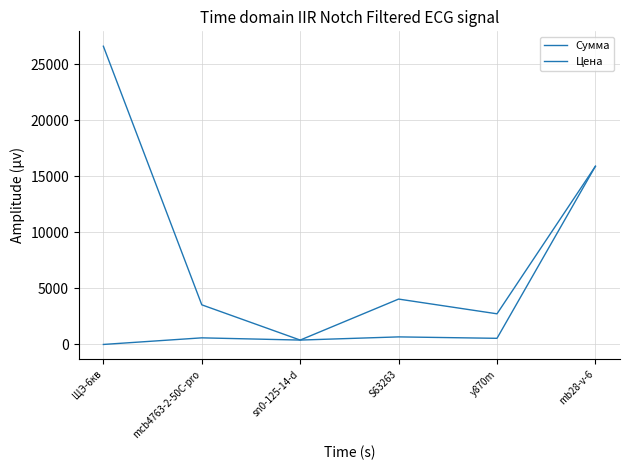

Is this an area chart (filled region under the line)?

No